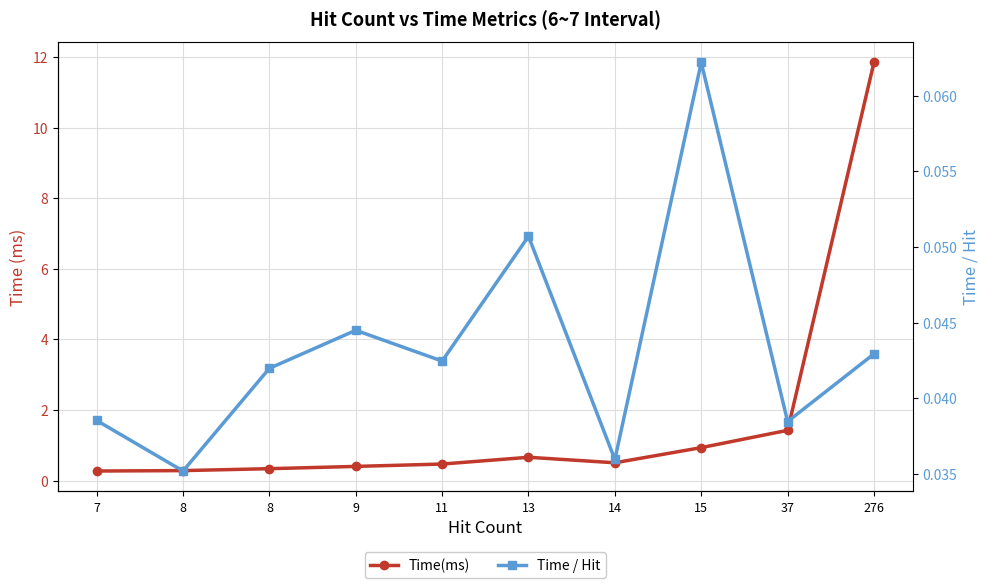

How many lines are shown in the chart?

2